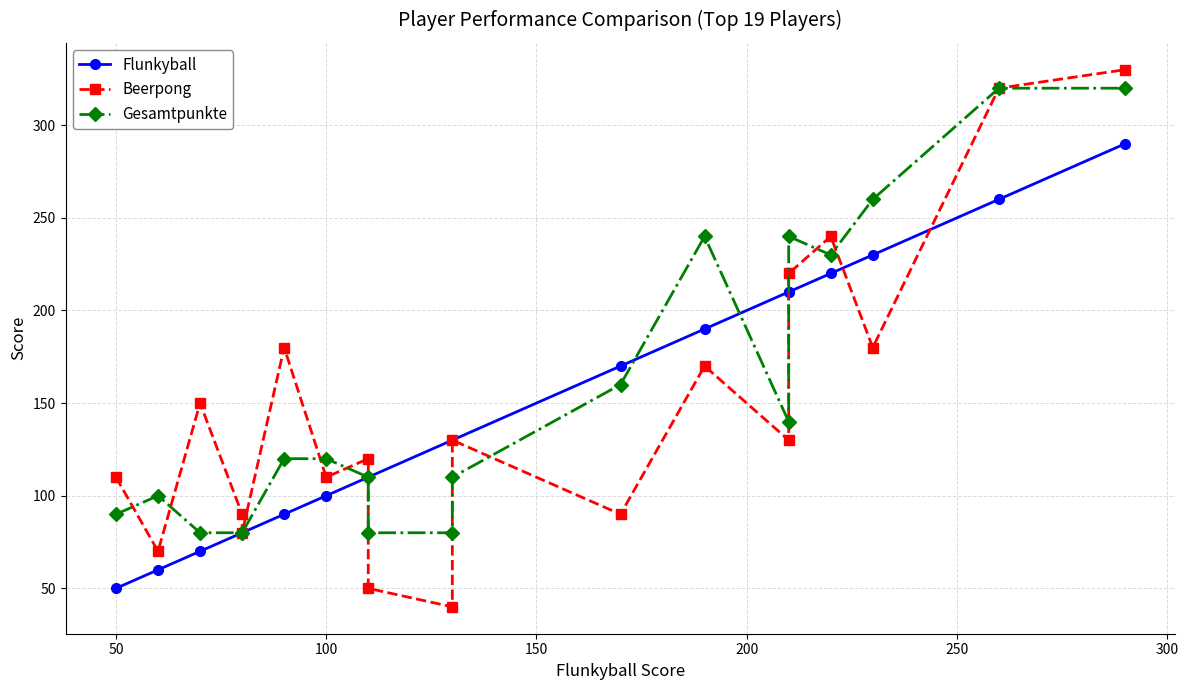

What are all the series names shown in the legend?

Flunkyball, Beerpong, Gesamtpunkte